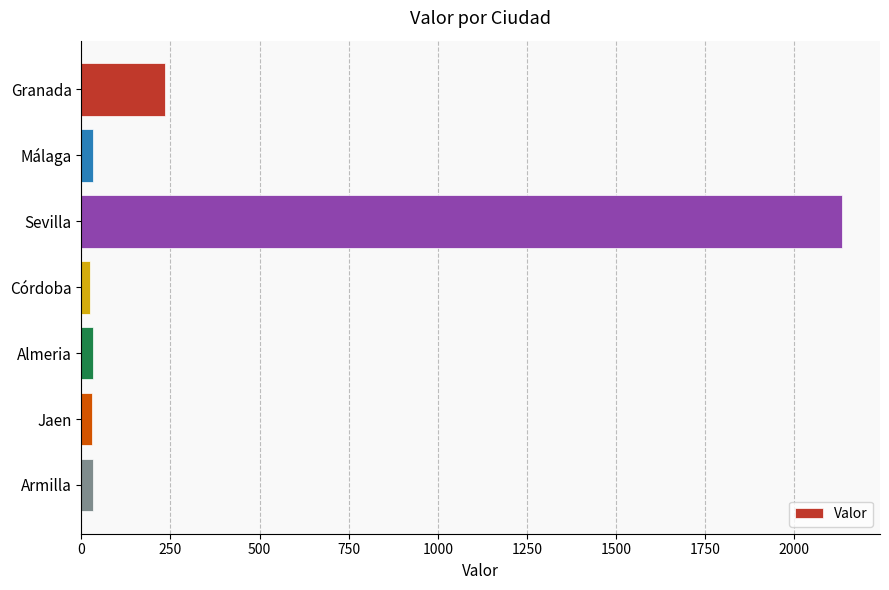

What is the average value?

361